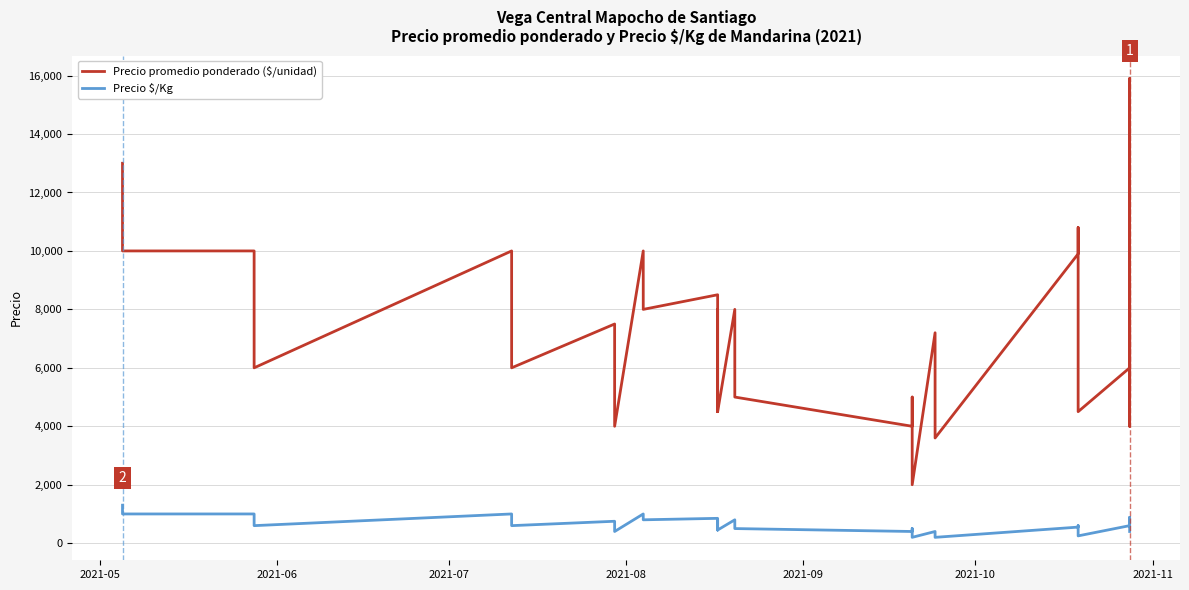

How many lines are shown in the chart?

2